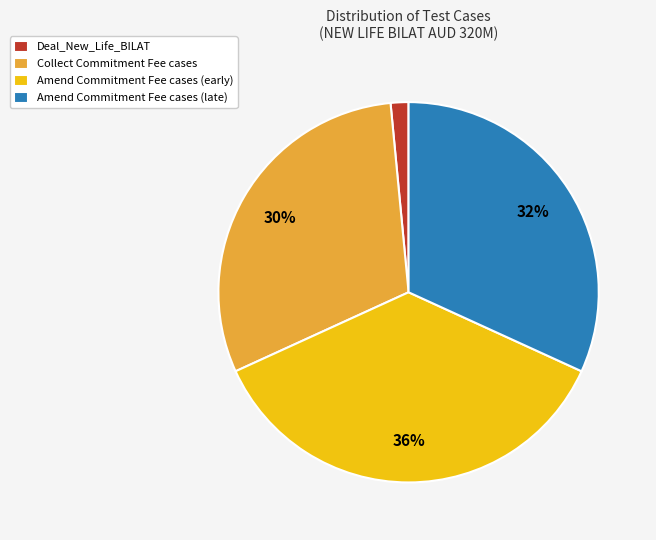

Does any single category account for the majority?

No